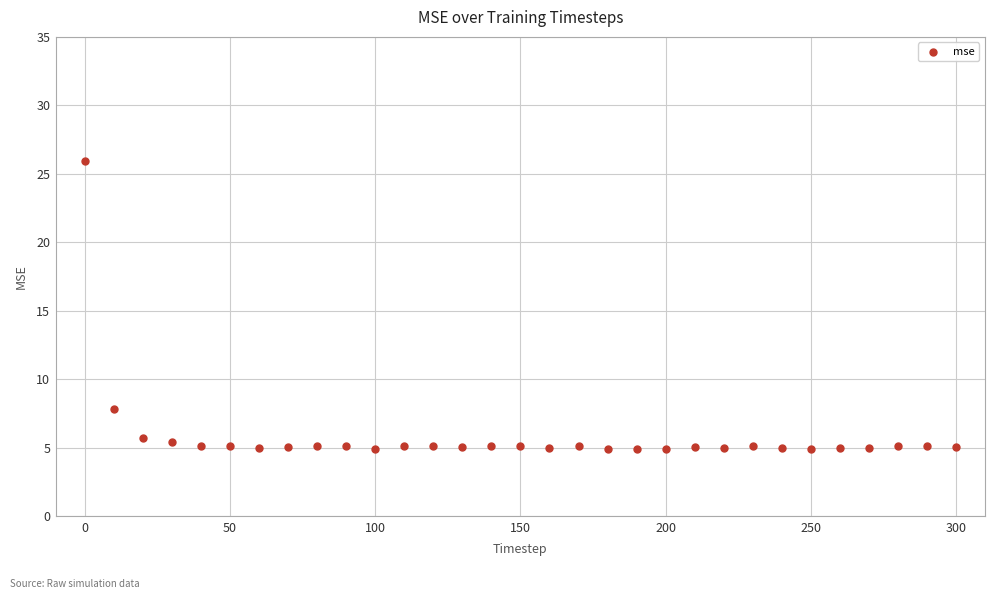

What Y value in the scatter plot is closest to 15?

7.8